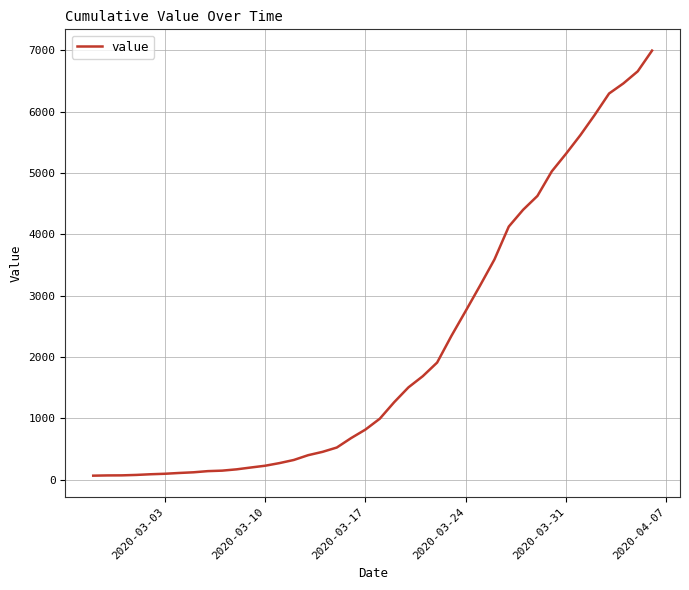

What is the greatest value displayed?

6995